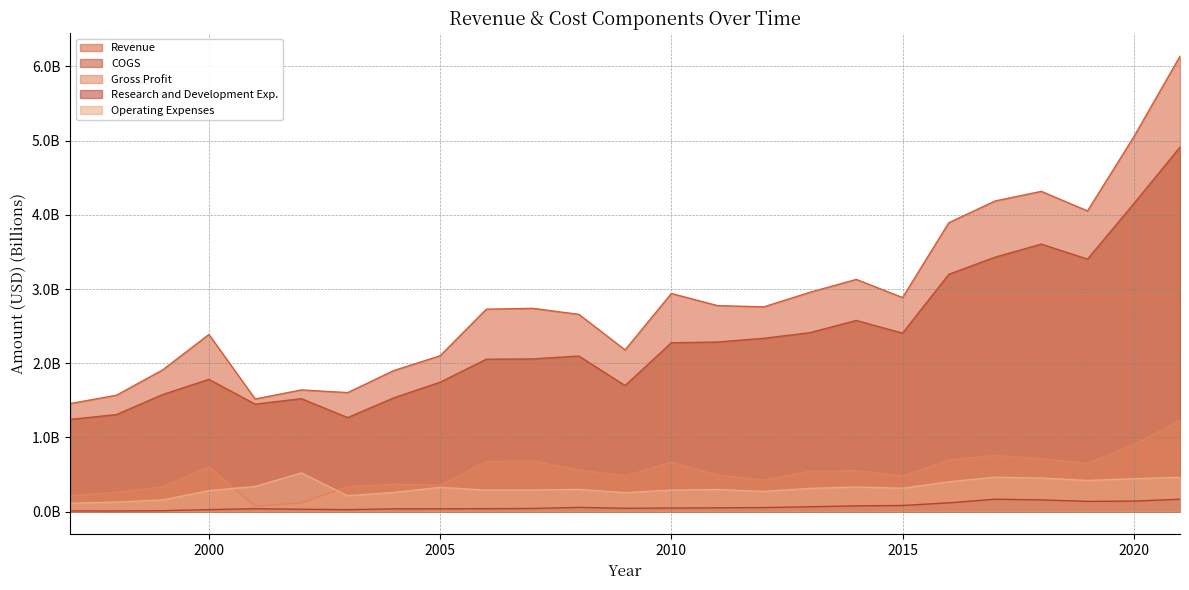

What is the value of the Gross Profit point at the 17th from the left?

0.5